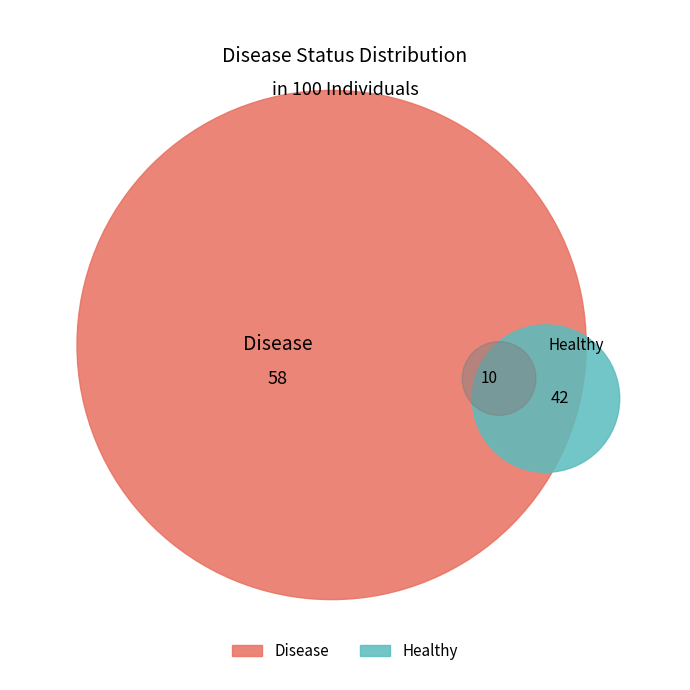

Approximately how many times larger is the value at Disease compared to Healthy?

1.4